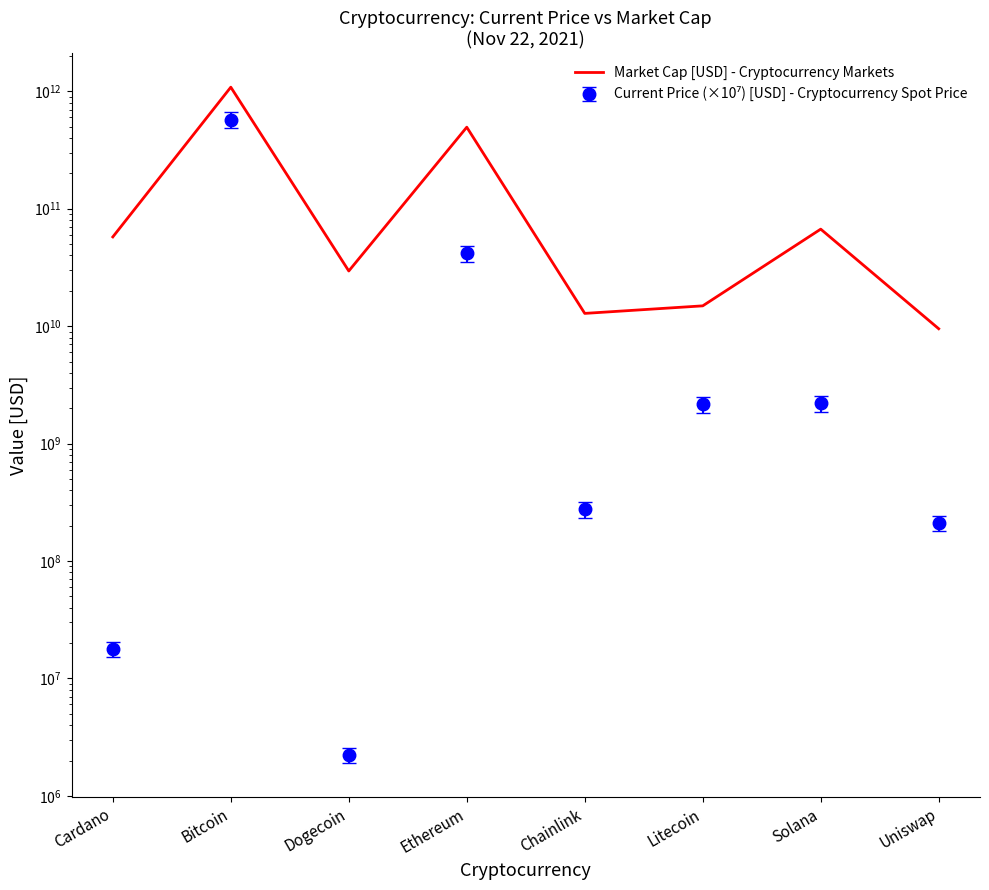

What is the sum of all values?

1770728693708